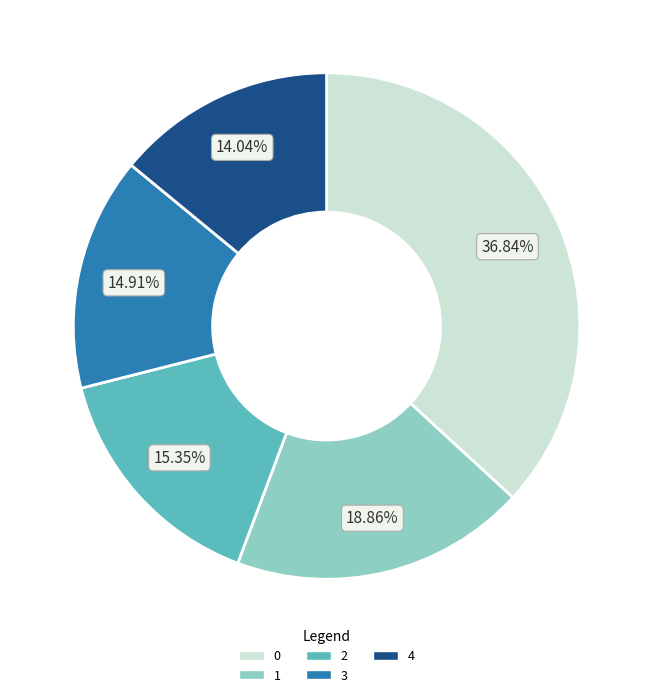

Which category has the smallest portion of the pie?

4